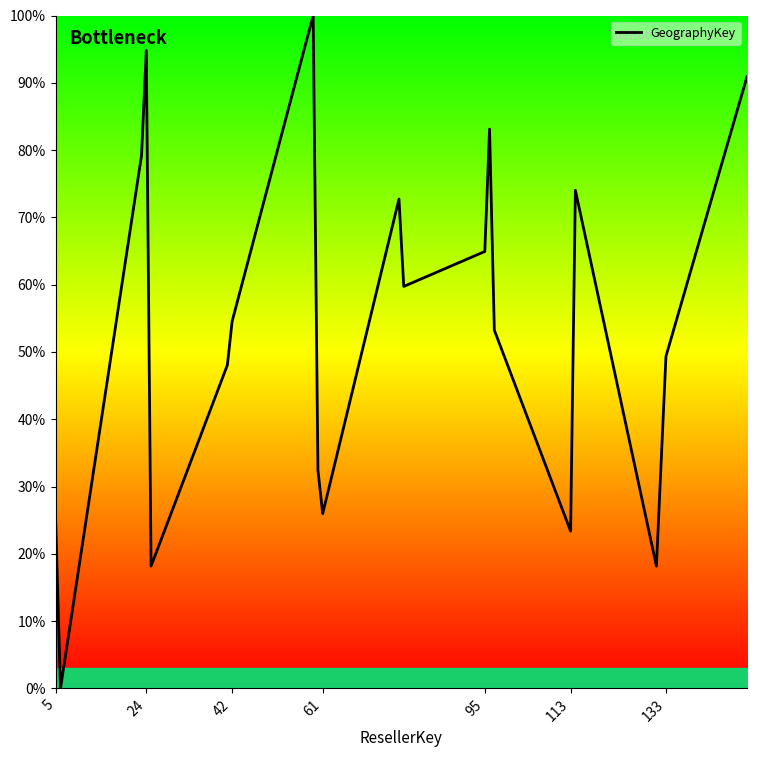

What is the maximum value shown in the chart?

100.0